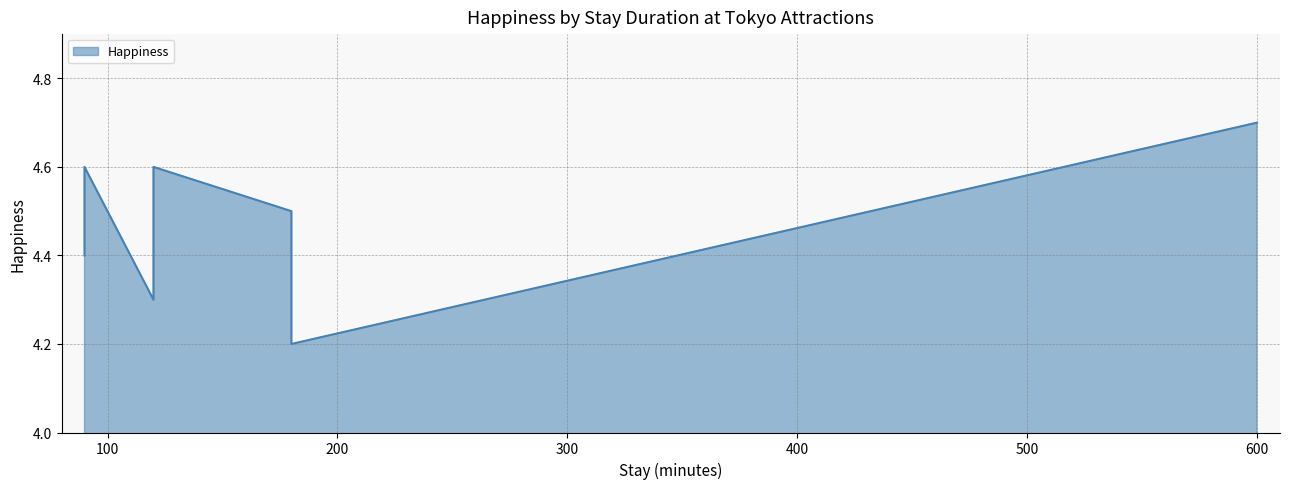

How many points are lower than both their immediate neighbors (excluding endpoints)?

2